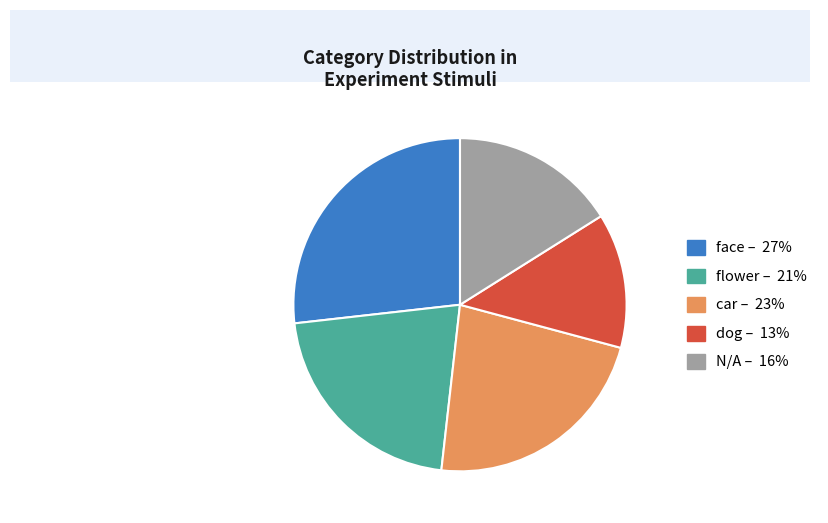

How many slices are in this pie chart?

5